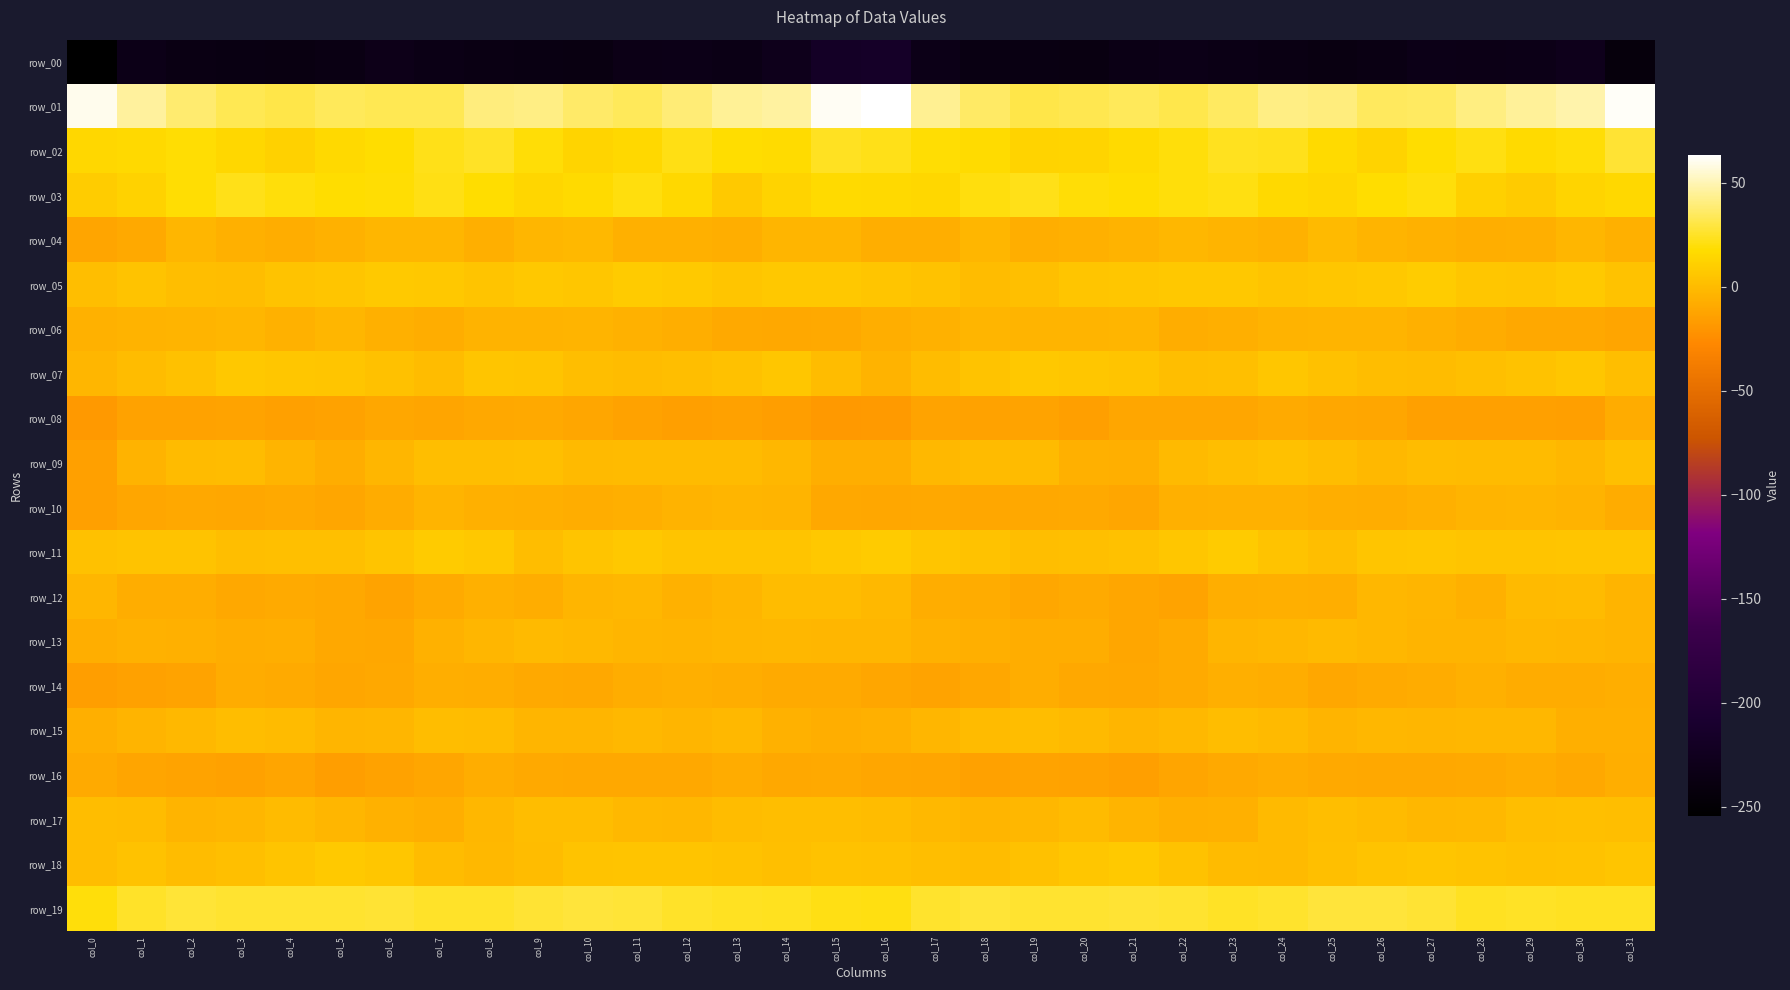

At which category is the sum across all series the highest?

col_15